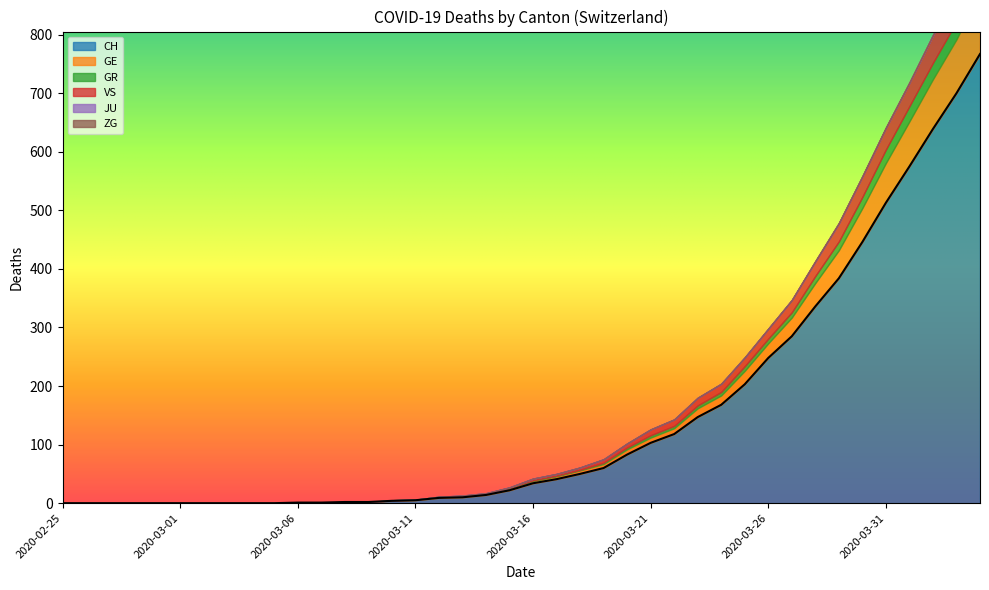

True or false: VS and GR intersect in this chart.

False